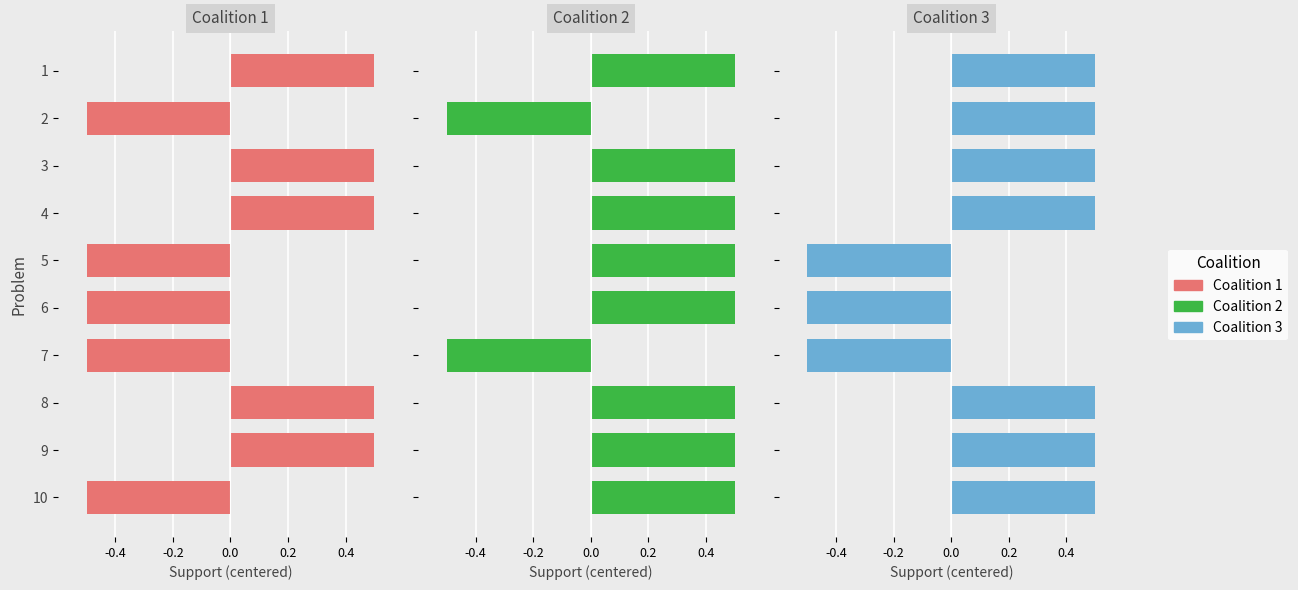

Which has a higher value, 4 or 8?

4